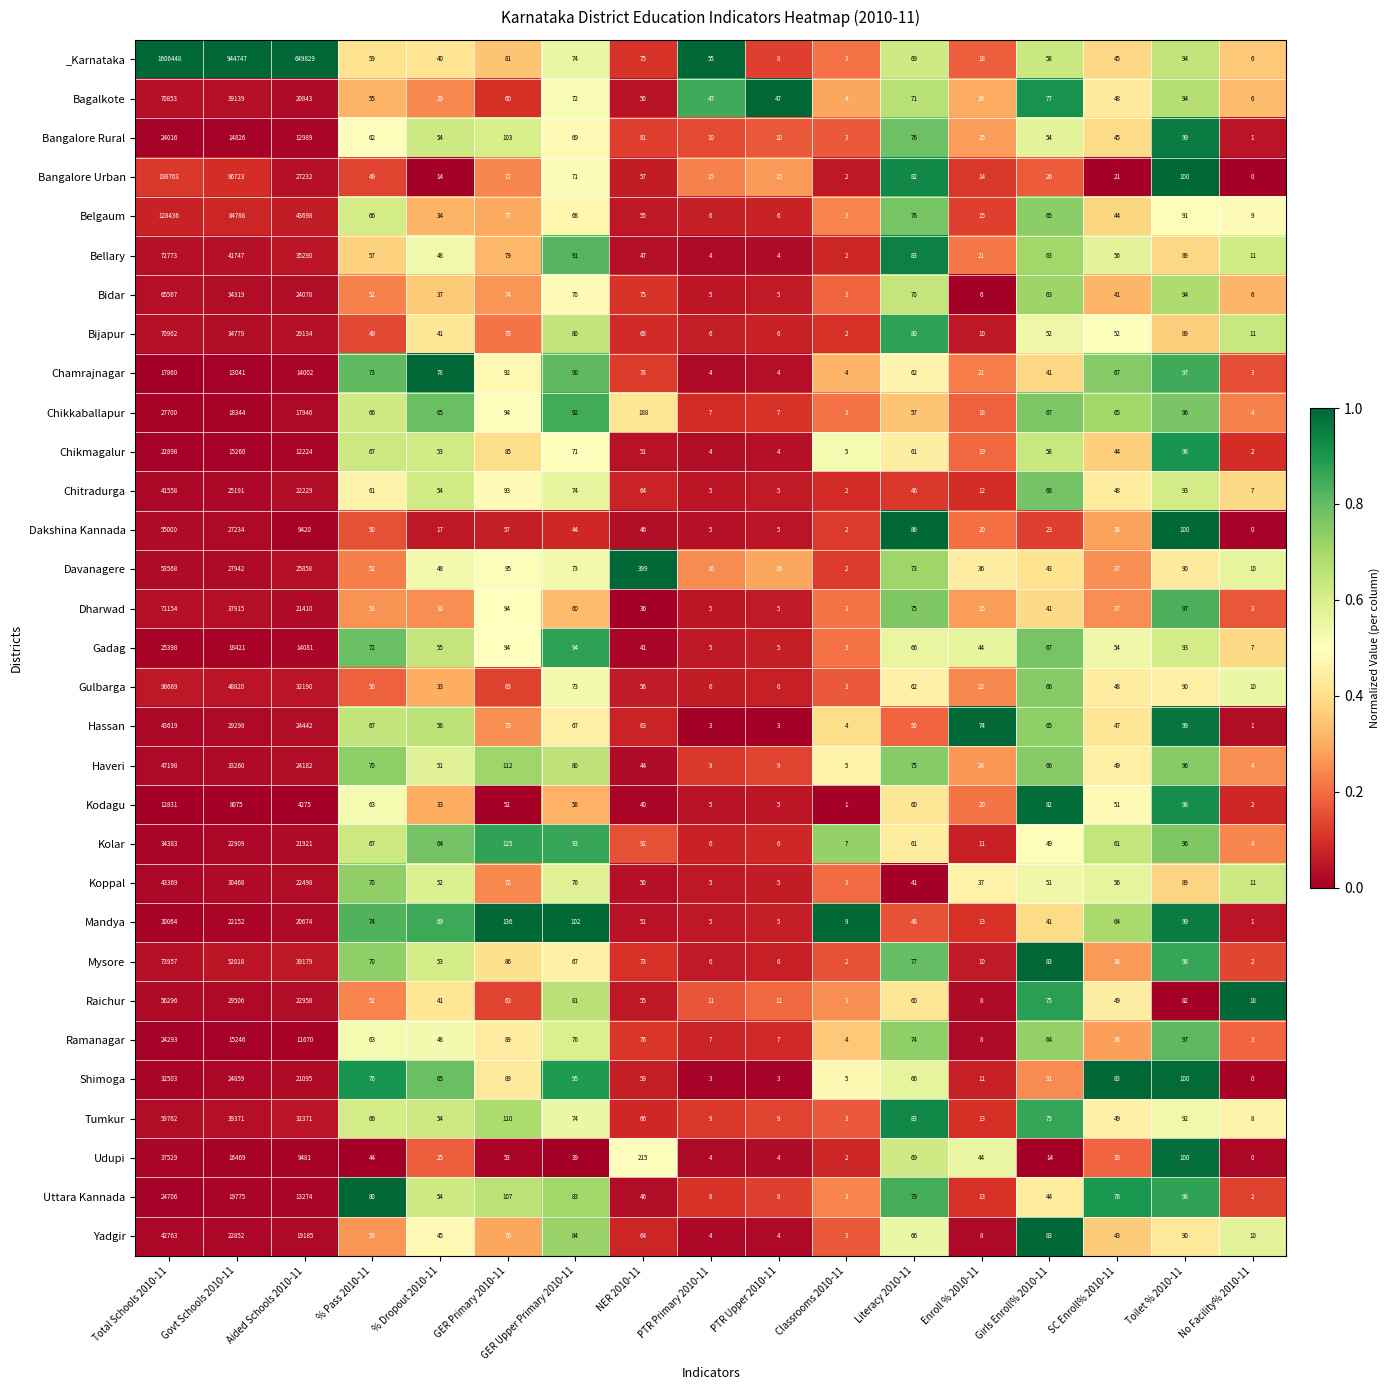

Which series changed the most between GER Upper Primary 2010-11 and PTR Primary 2010-11?

Mandya